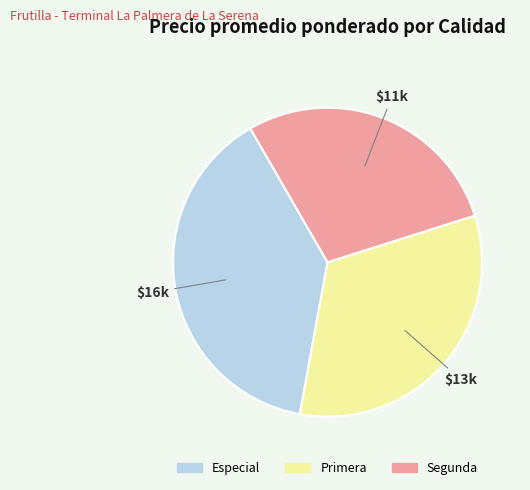

What is the largest slice in the pie chart?

Especial